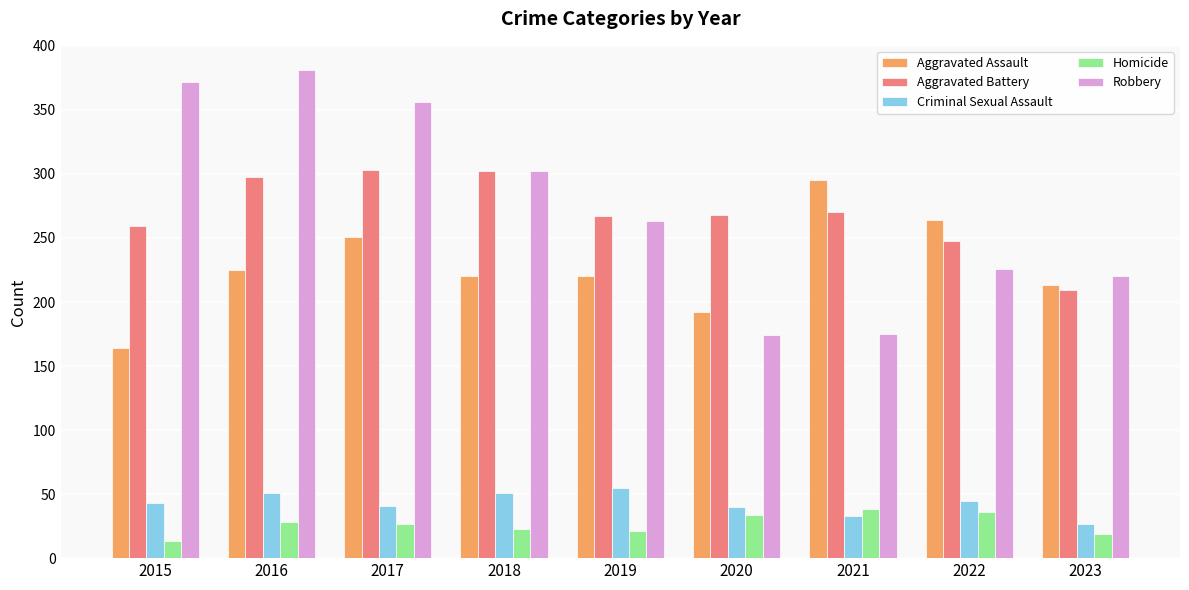

Read the Robbery value at 2018.

302